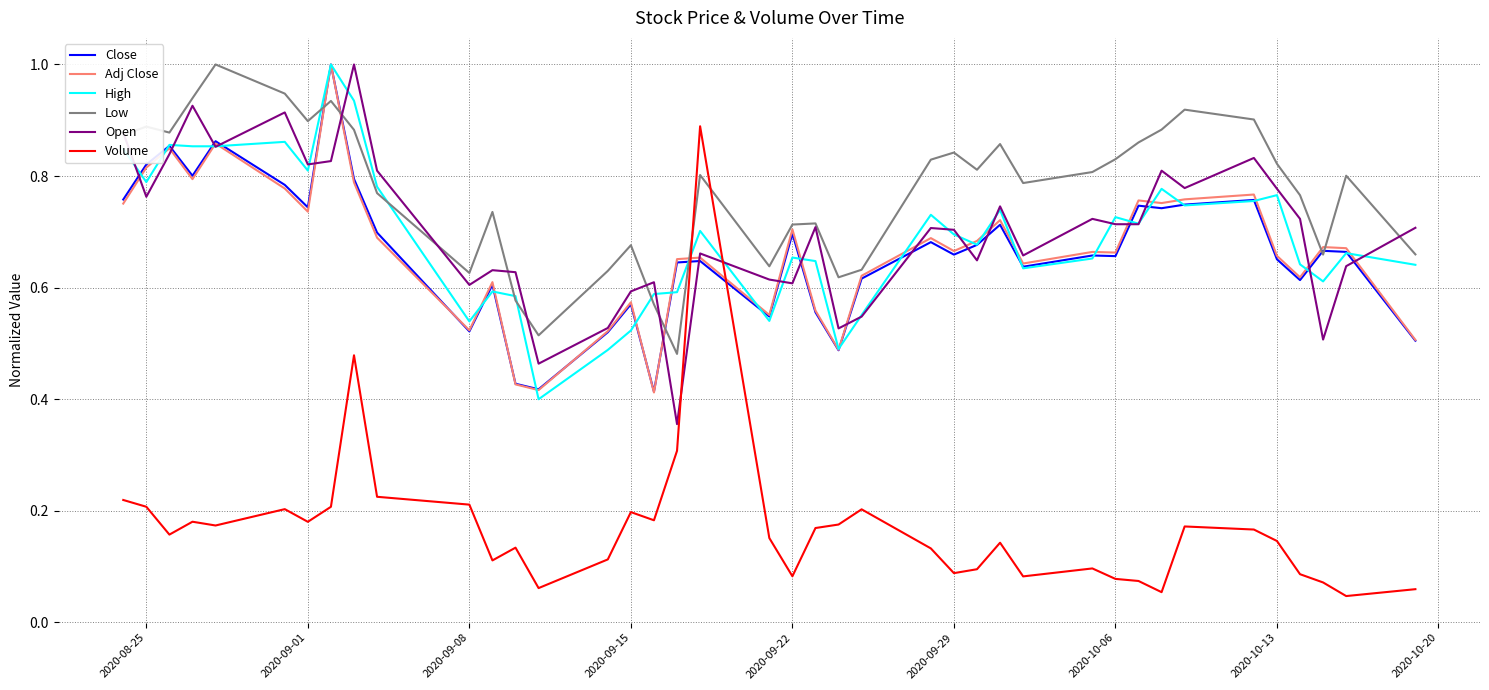

In Low, how many points are higher than both neighbors (excluding endpoints)?

11